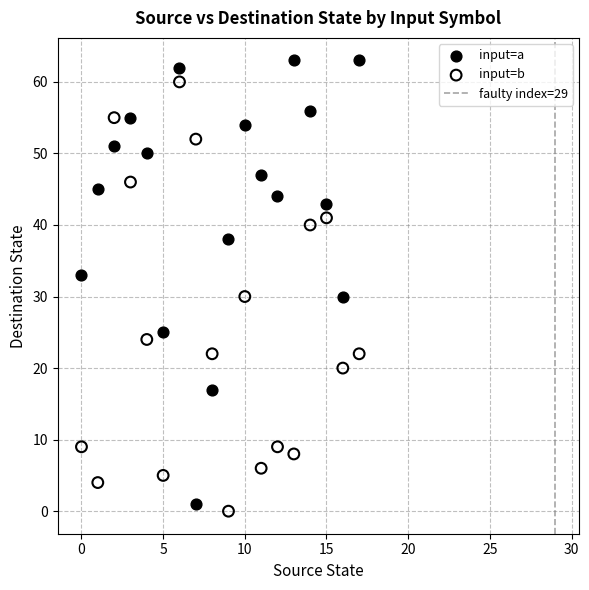

Which series reaches the maximum Y coordinate?

input=a